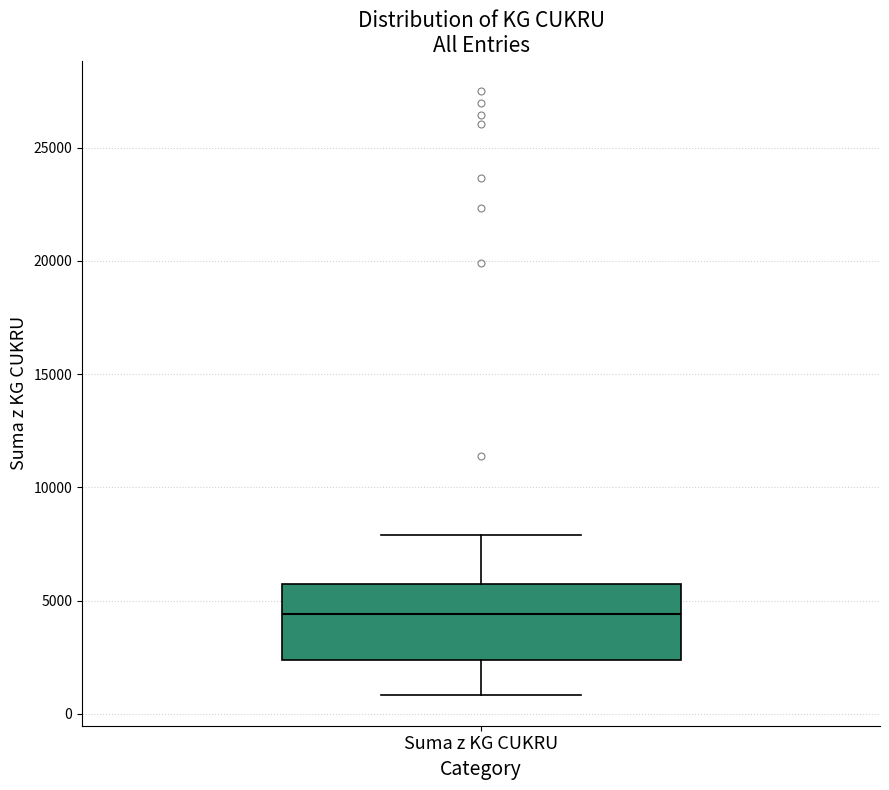

Where does the lower whisker of the box for Suma z KG CUKRU end on the y-axis? The values are not printed on the chart, so give them approximately, as read against the axis.

1000